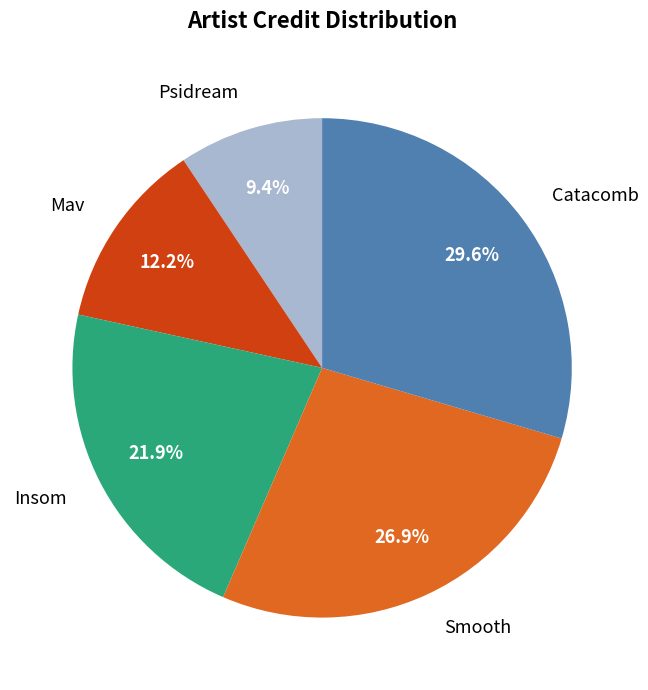

Rank the categories by value from lowest to highest.

Psidream, Mav, Insom, Smooth, Catacomb